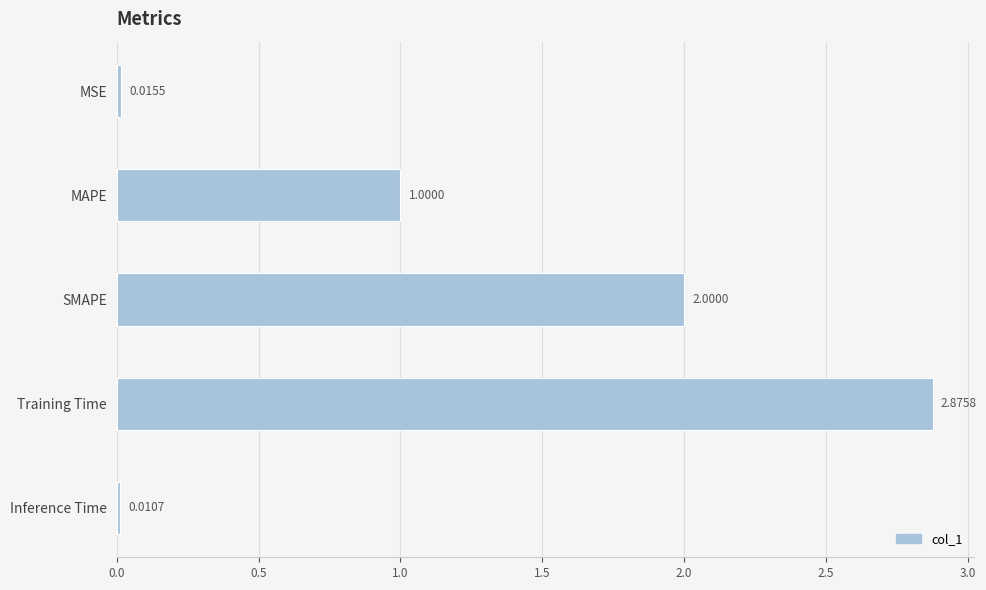

Rank the categories by value from lowest to highest.

Inference Time, MSE, MAPE, SMAPE, Training Time